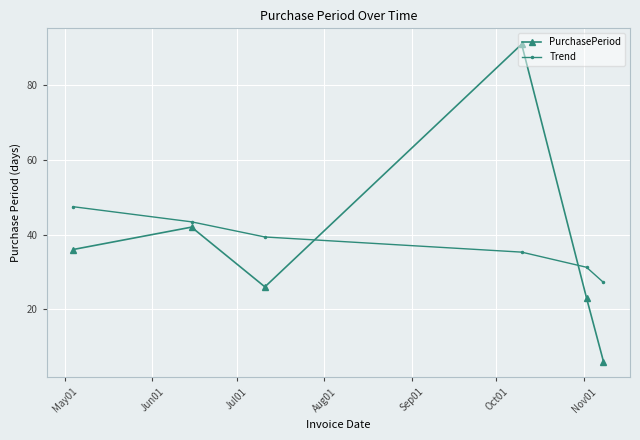

Rank the series by their maximum value, from highest to lowest.

PurchasePeriod, Trend